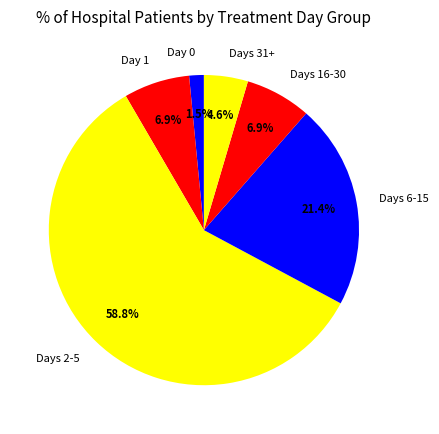

Is there any slice that represents more than half of the pie?

Yes